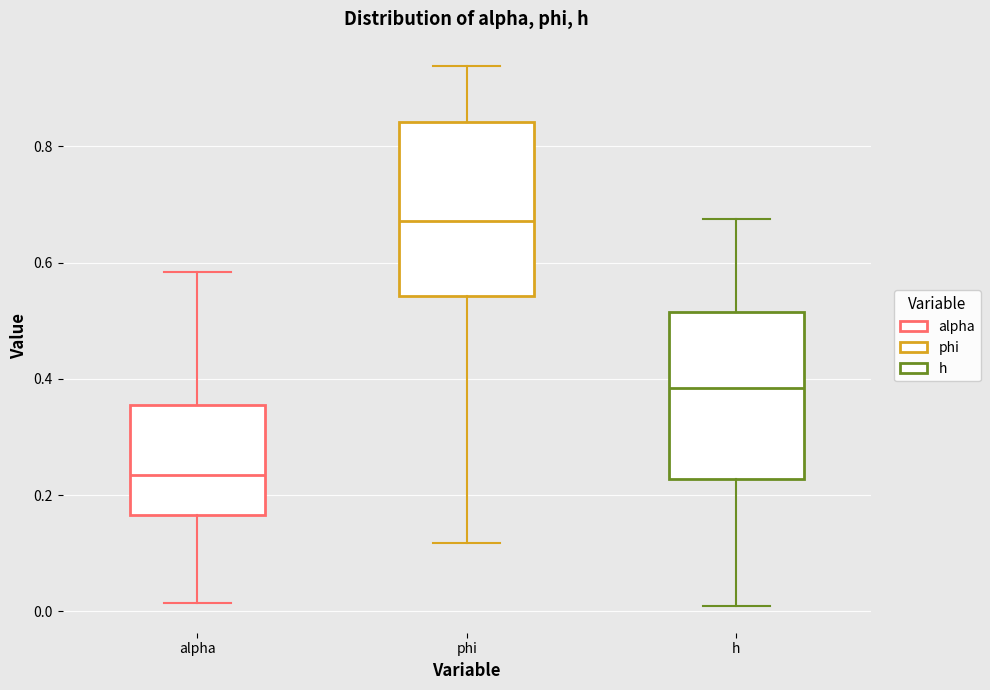

Which box has the highest median line?

phi